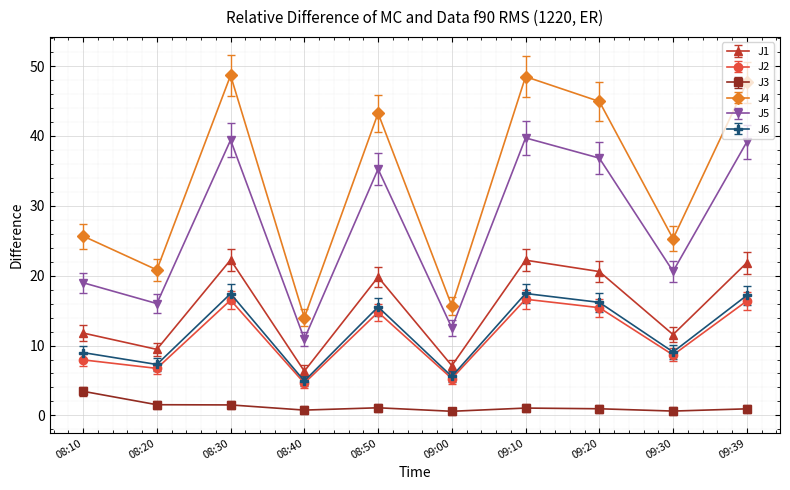

At how many categories does at least one series exceed 31?

5